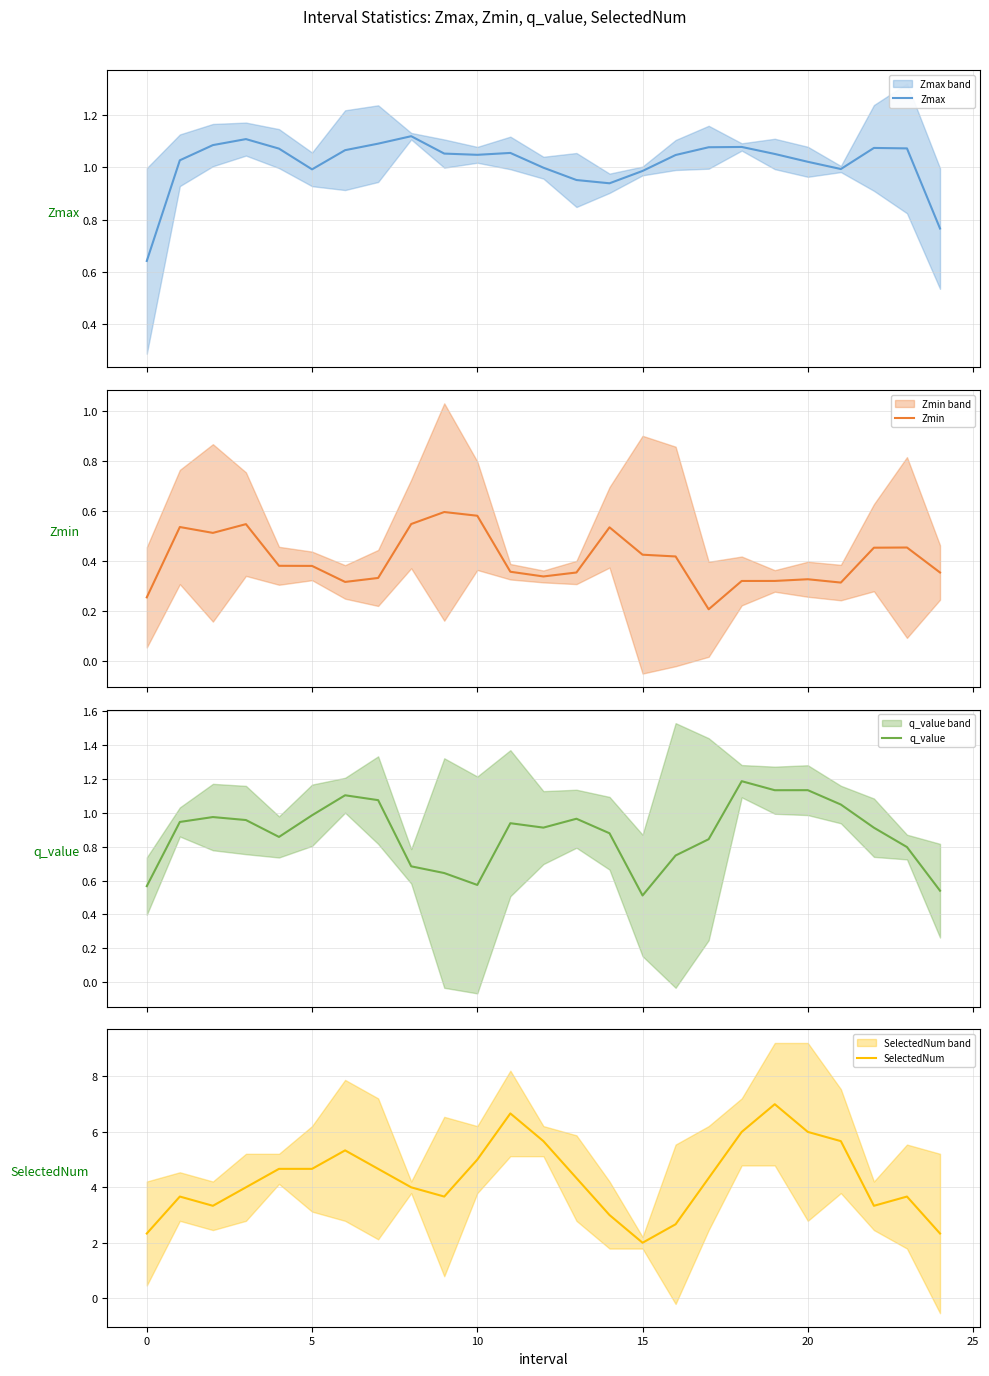

What is the difference between the maximum and minimum values in the q_value series?

0.7